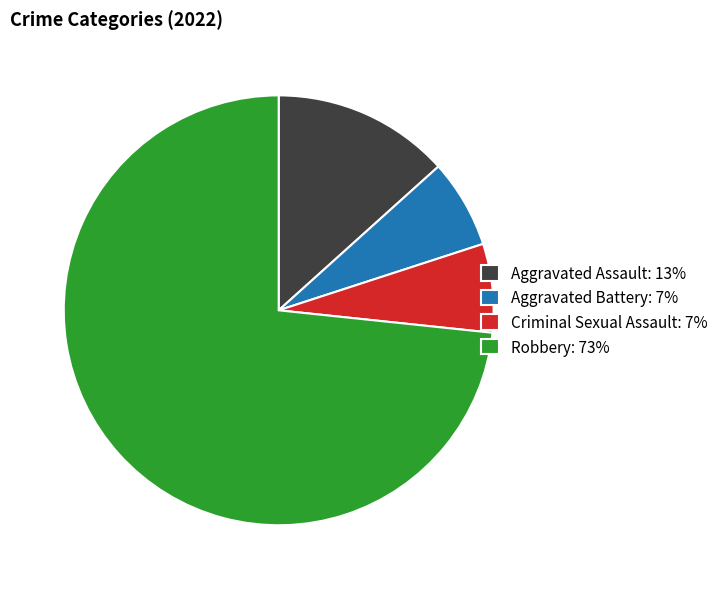

Which category has the biggest portion of the pie?

Robbery